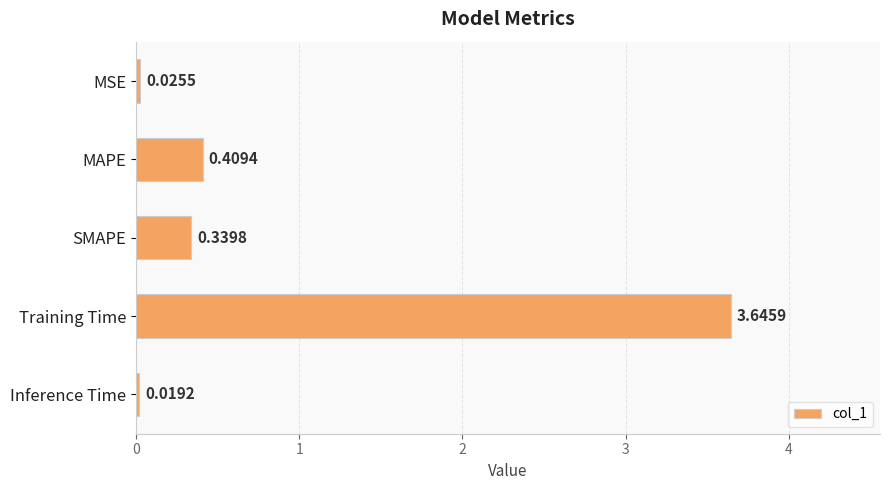

How many bars are there in total?

5